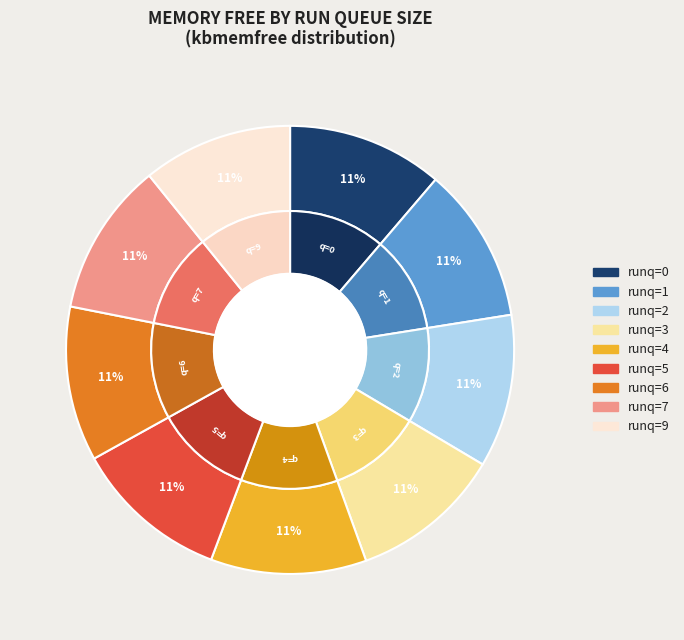

Count the number of slices in the pie.

9